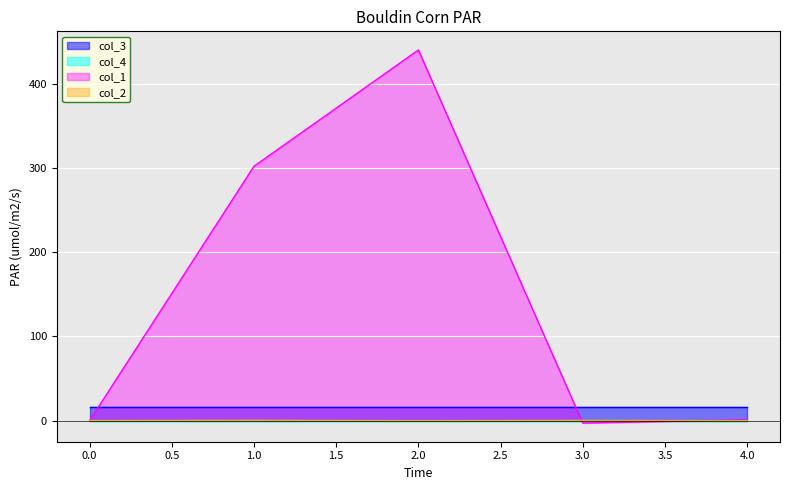

What is the sum of all col_2 values?

0.3